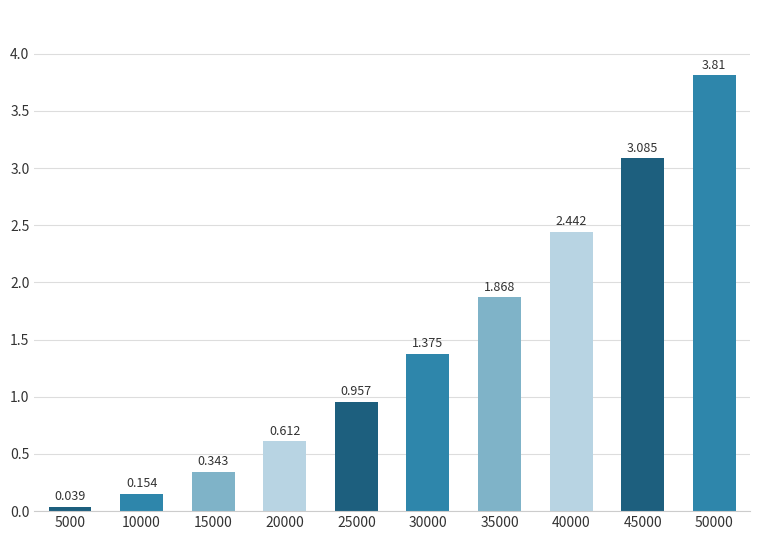

How many data points are less than 1?

5